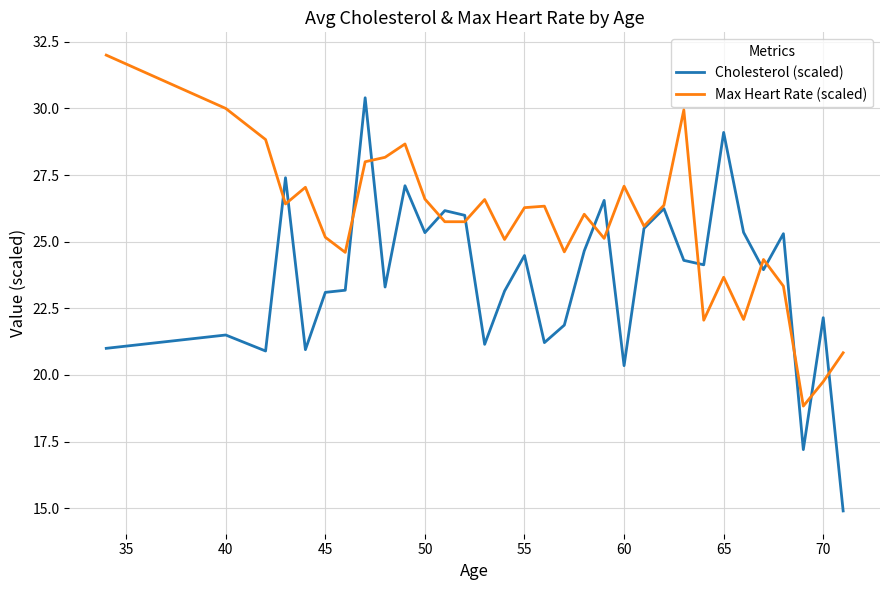

List the series in order of their peak value, highest first.

Max Heart Rate (scaled), Cholesterol (scaled)